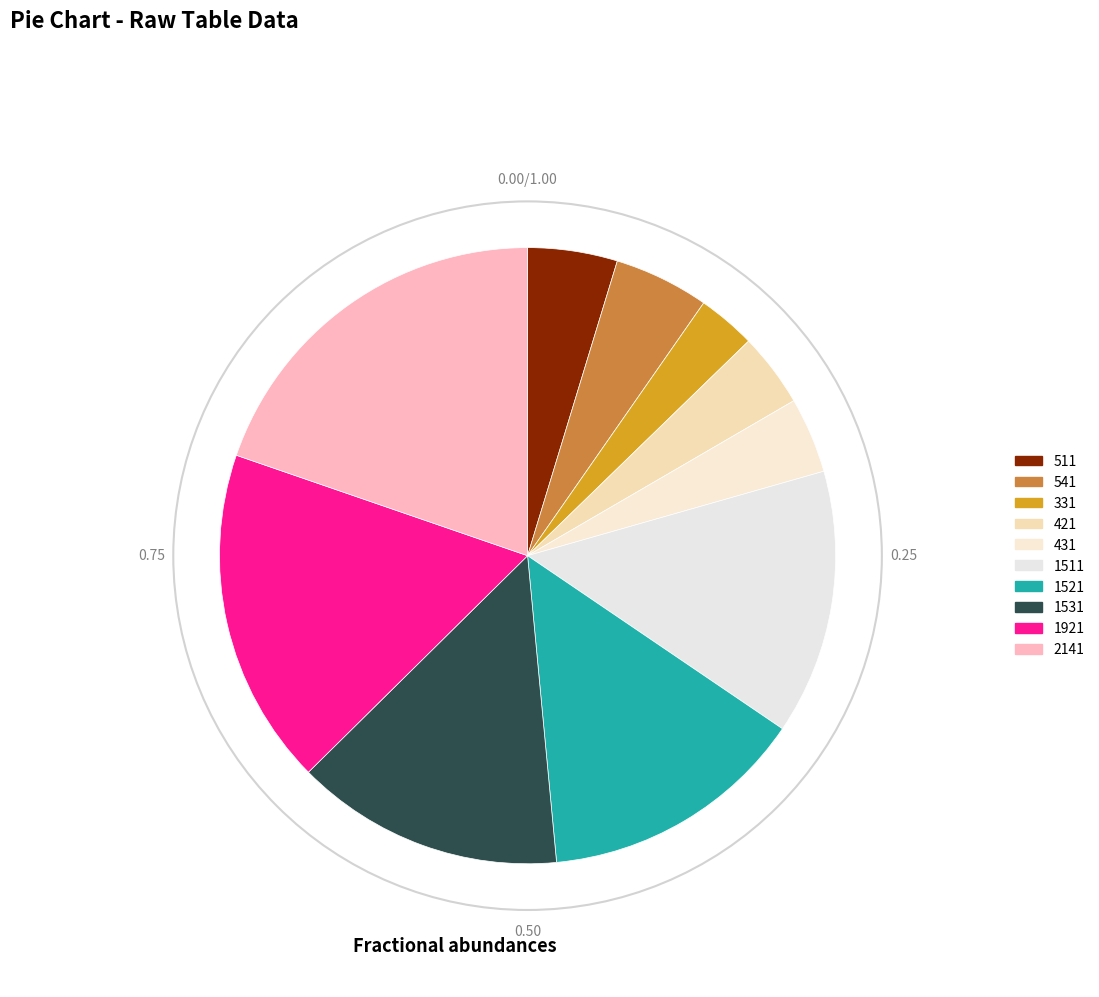

How many segments does this pie chart have?

10